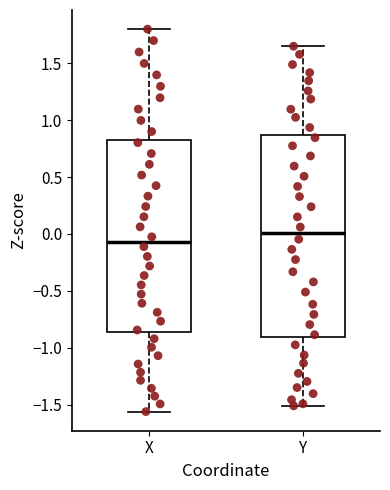

Reading left to right, transcribe this box plot: for each box, give where its median line is, the range the box spans, and where its two whiskers end, as read against the y-axis. The values are not printed on the chart, so give them approximately, as read against the axis.

X: median -0.05, box -0.85 to 0.85, whiskers -1.55 to 1.80
Y: median 0.00, box -0.90 to 0.85, whiskers -1.50 to 1.65